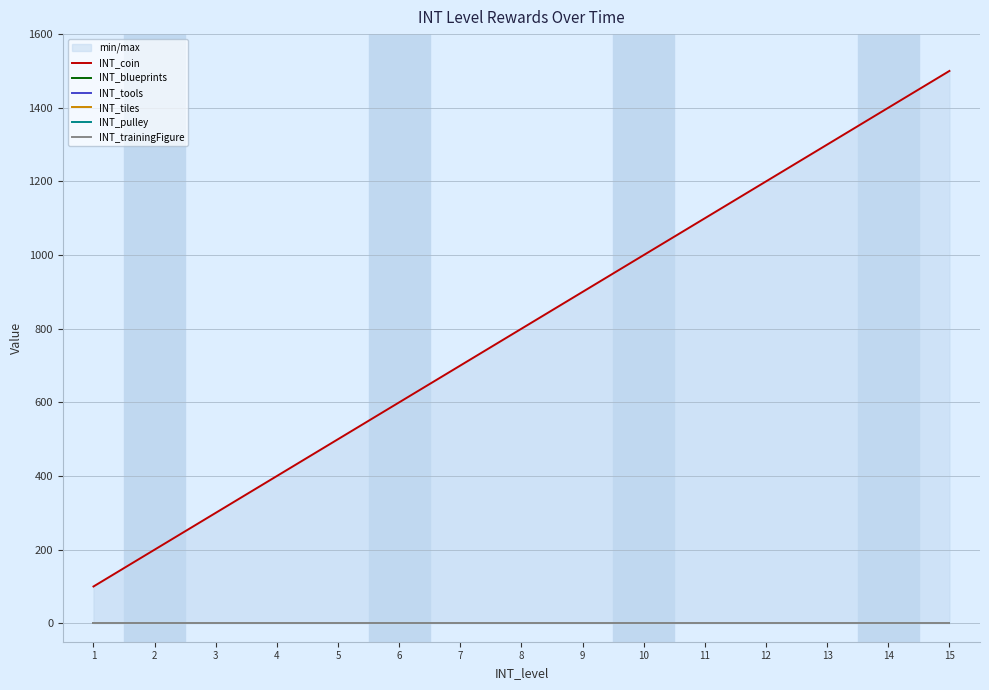

True or false: INT_blueprints and INT_trainingFigure intersect in this chart.

False